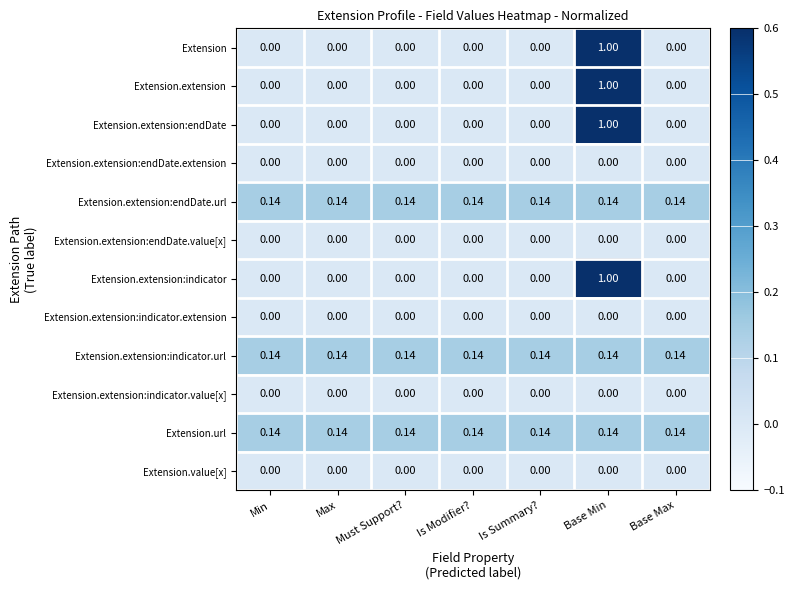

At which category does the chart reach its peak across all series?

Base Min